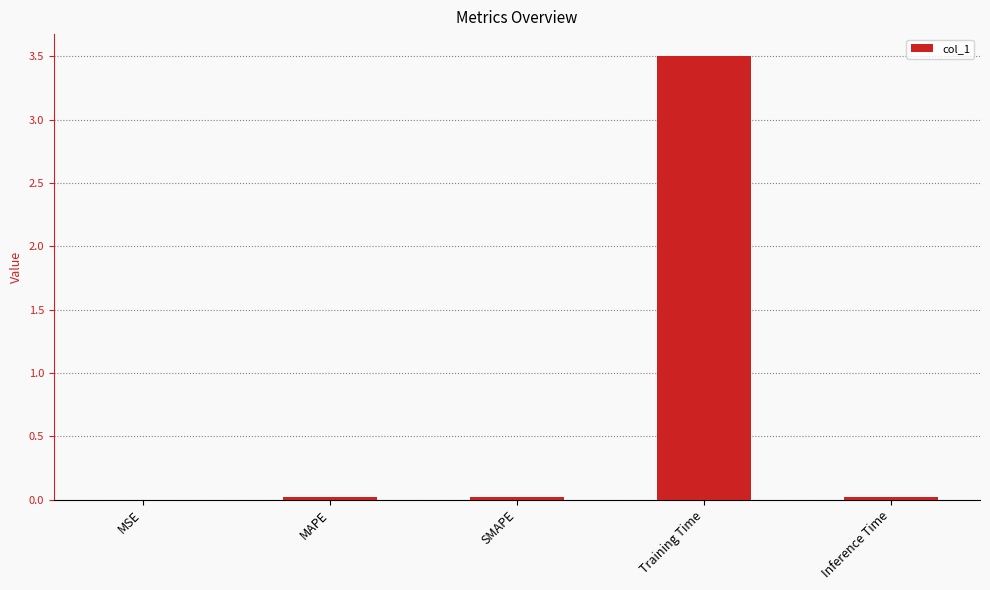

Are the bars horizontal?

No